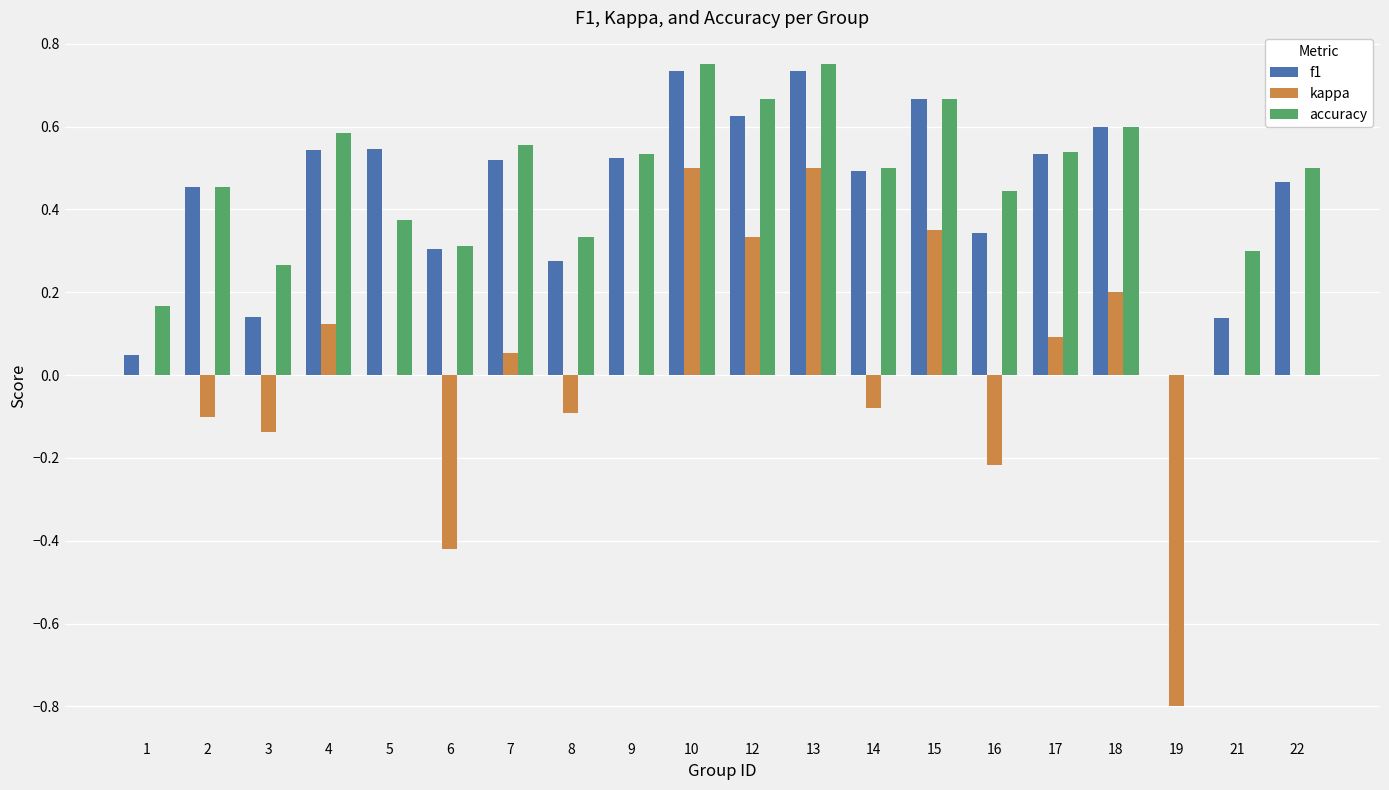

What is the sum of all f1 values?

8.7